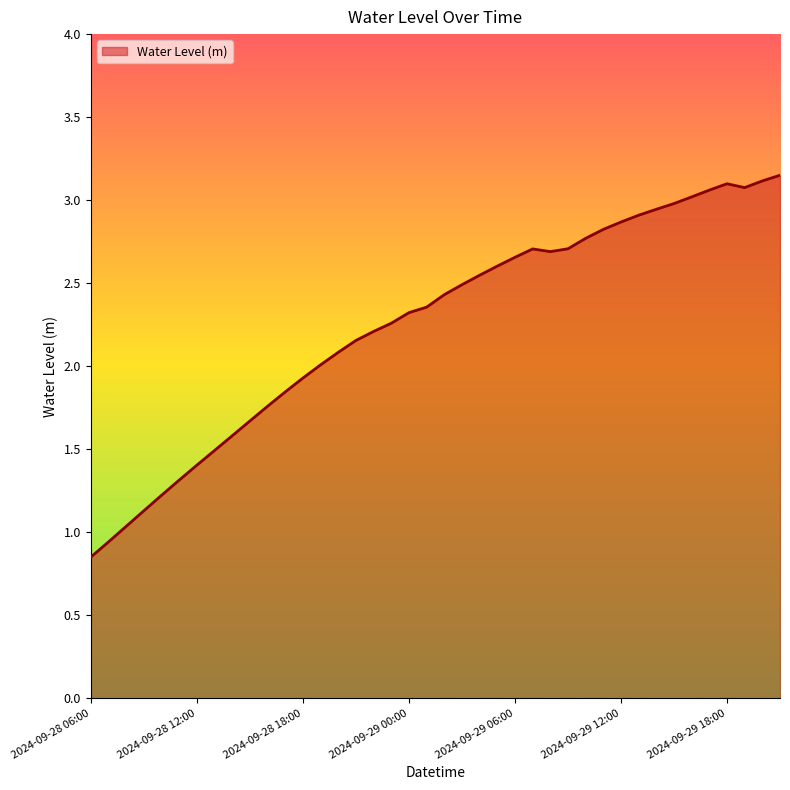

How many lines are shown in the chart?

1